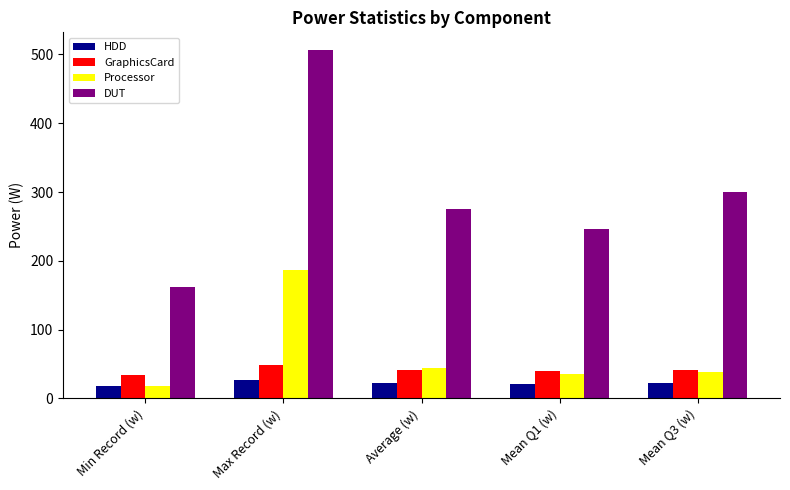

The GraphicsCard series shows 60.1 at Average (w). True or false?

False